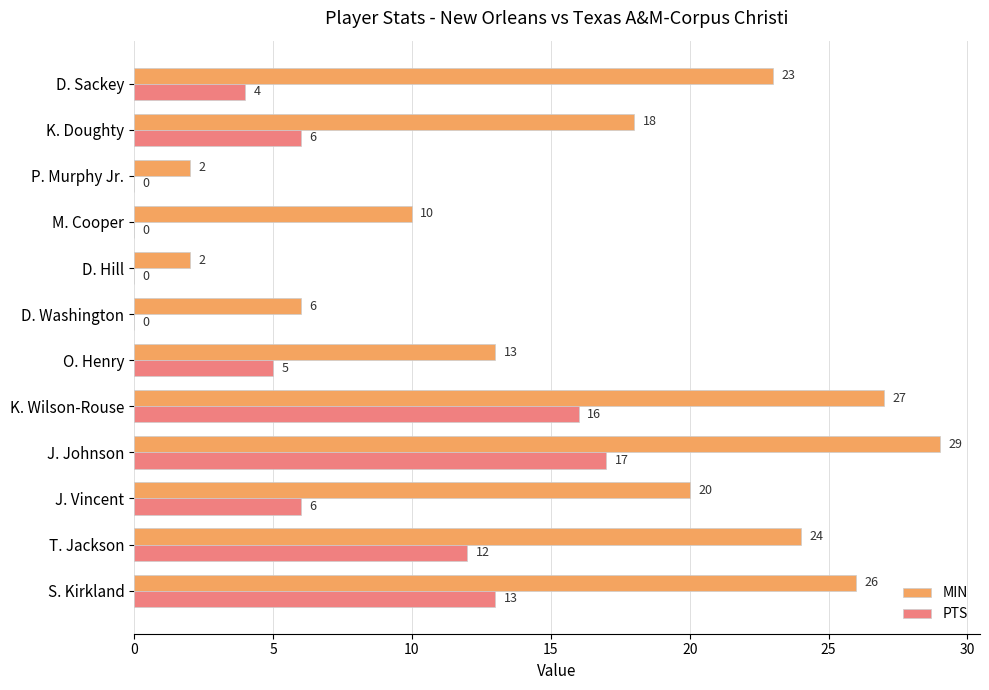

Where is MIN nearest to the value 15?

O. Henry